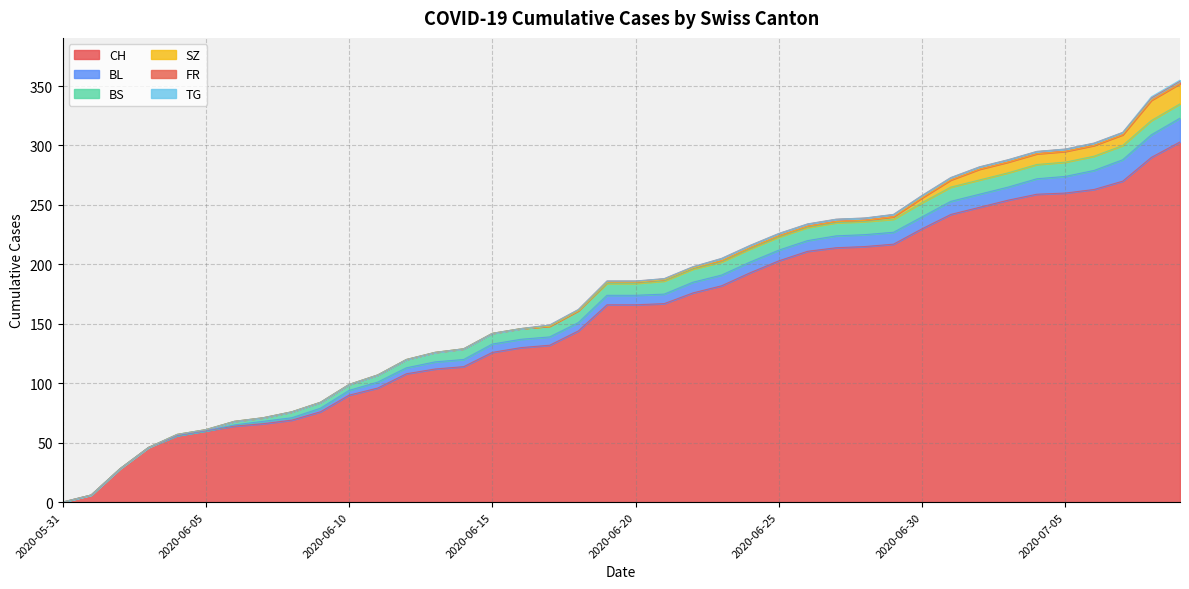

What is the total value across all series at 2020-06-28?

239